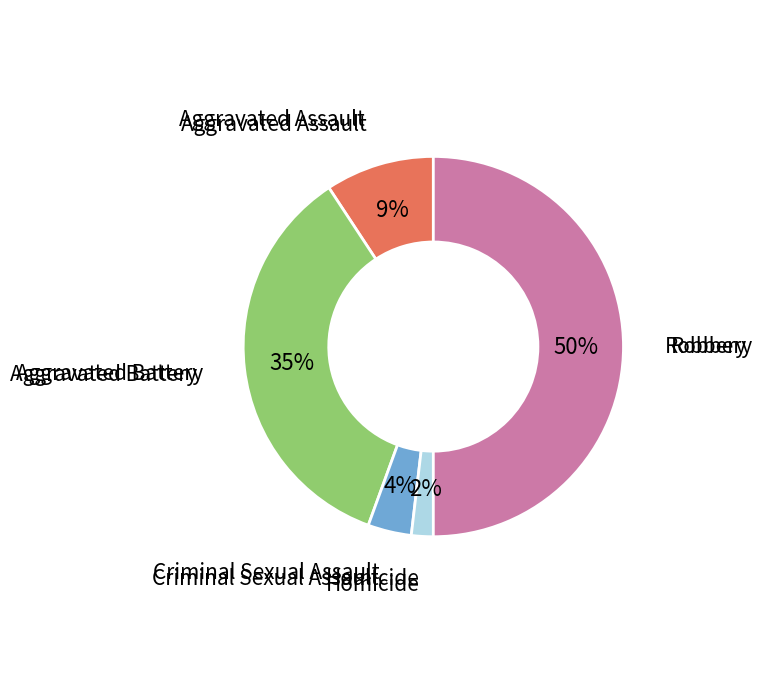

The Aggravated Battery slice represents 35% of the pie. True or false?

True